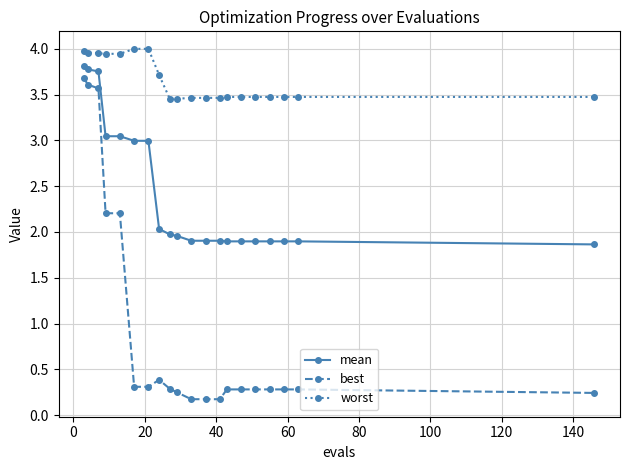

True or false: mean and worst cross at least once.

False